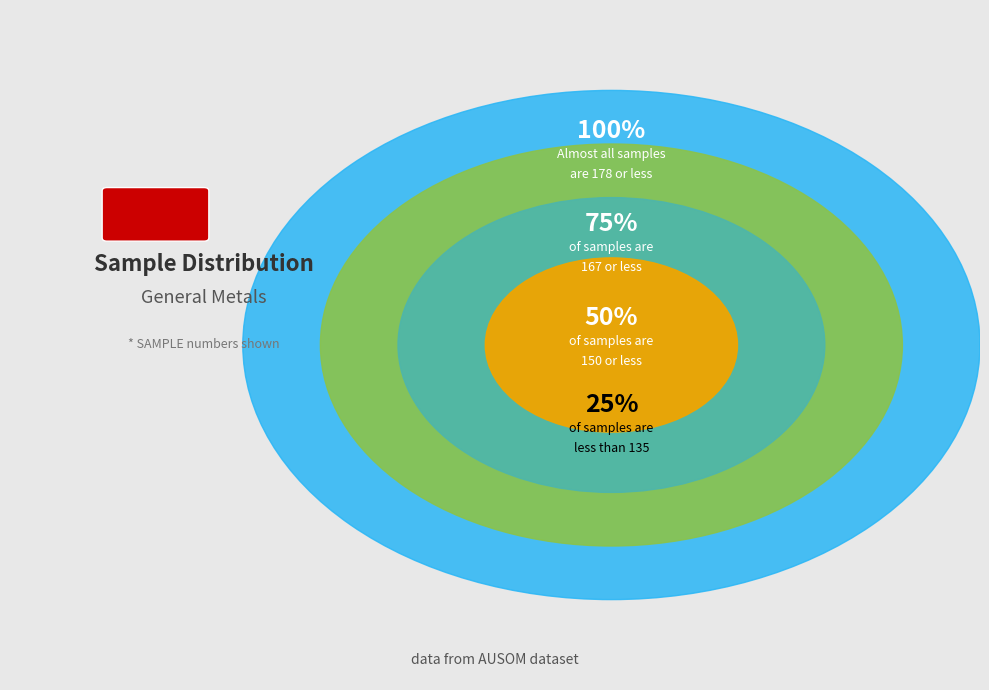

Does 148 represent more than half of the total?

No